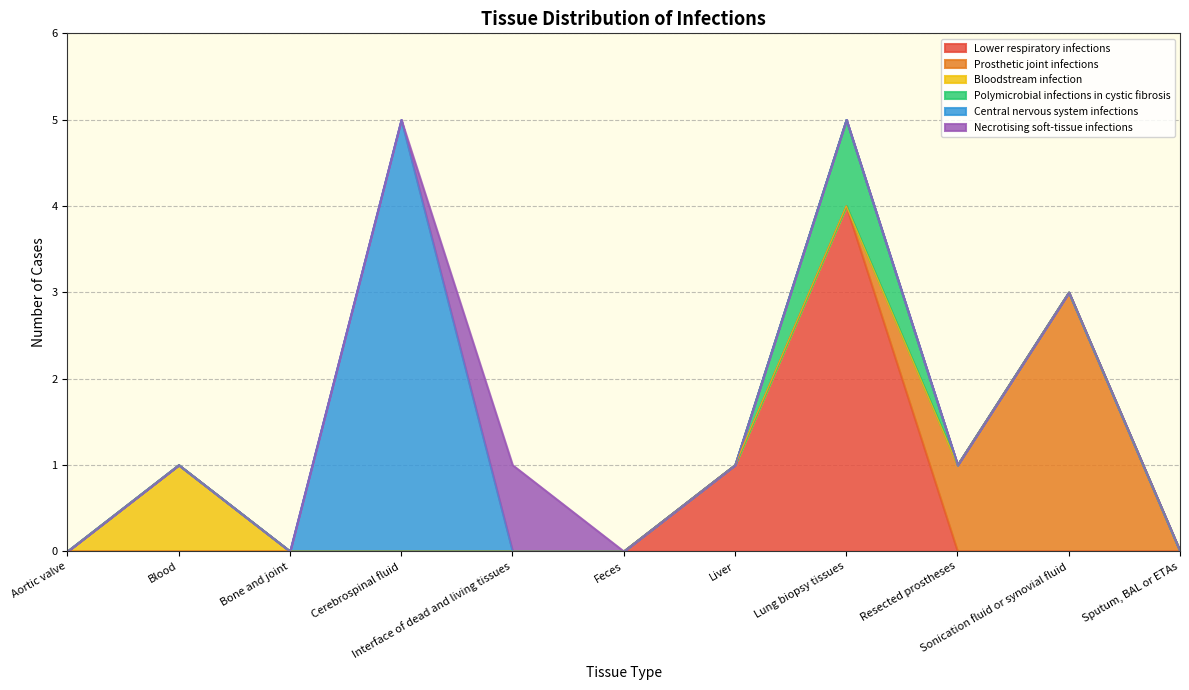

True or false: Central nervous system infections and Lower respiratory infections cross at least once.

False